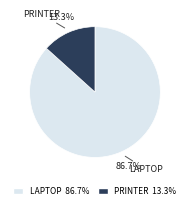

What is the ratio of the value at LAPTOP 86.7% to the value at PRINTER 13.3%?

6.5